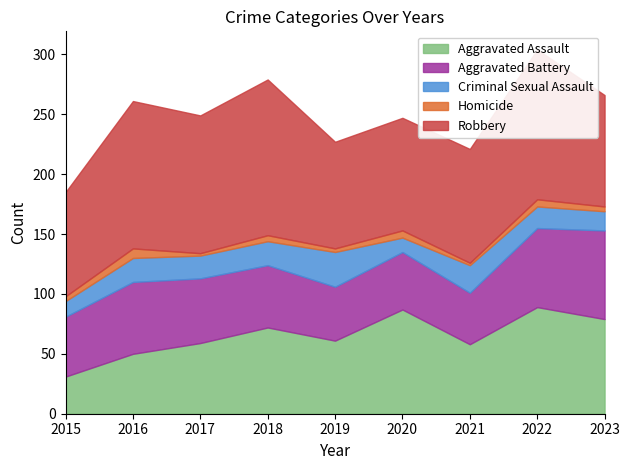

What is the greatest value displayed?

130